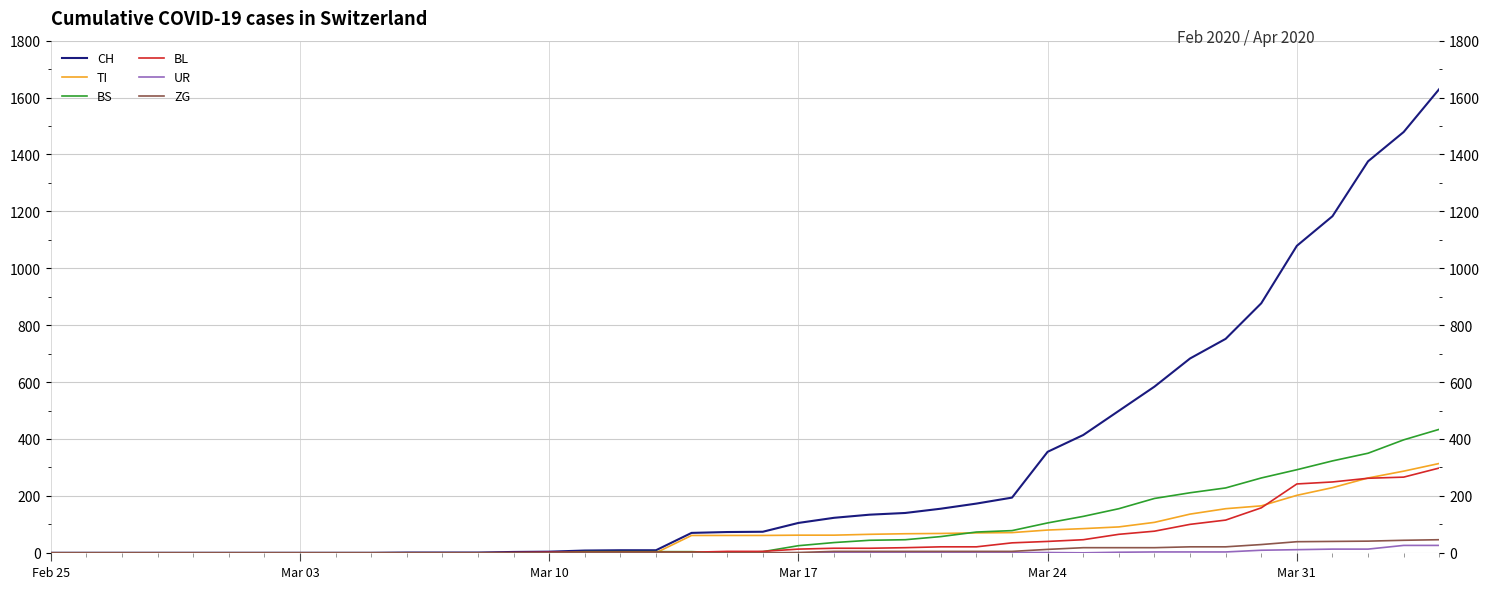

List the series in order of their peak value, lowest first.

UR, ZG, BL, TI, BS, CH